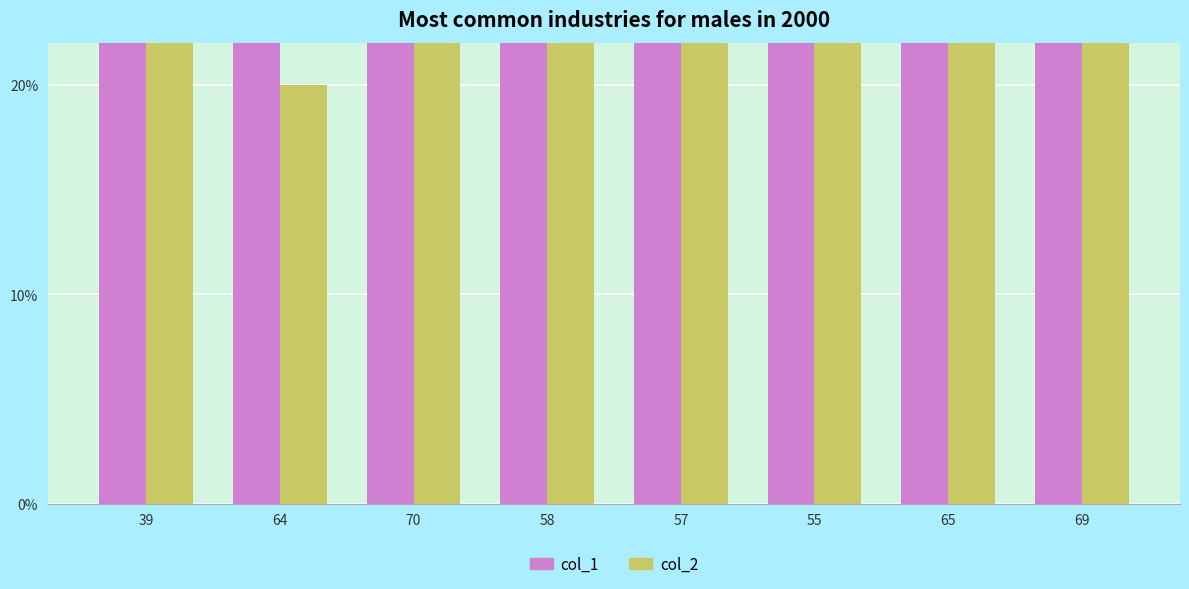

What is the difference between the col_1 values at 57 and 58?

0.3